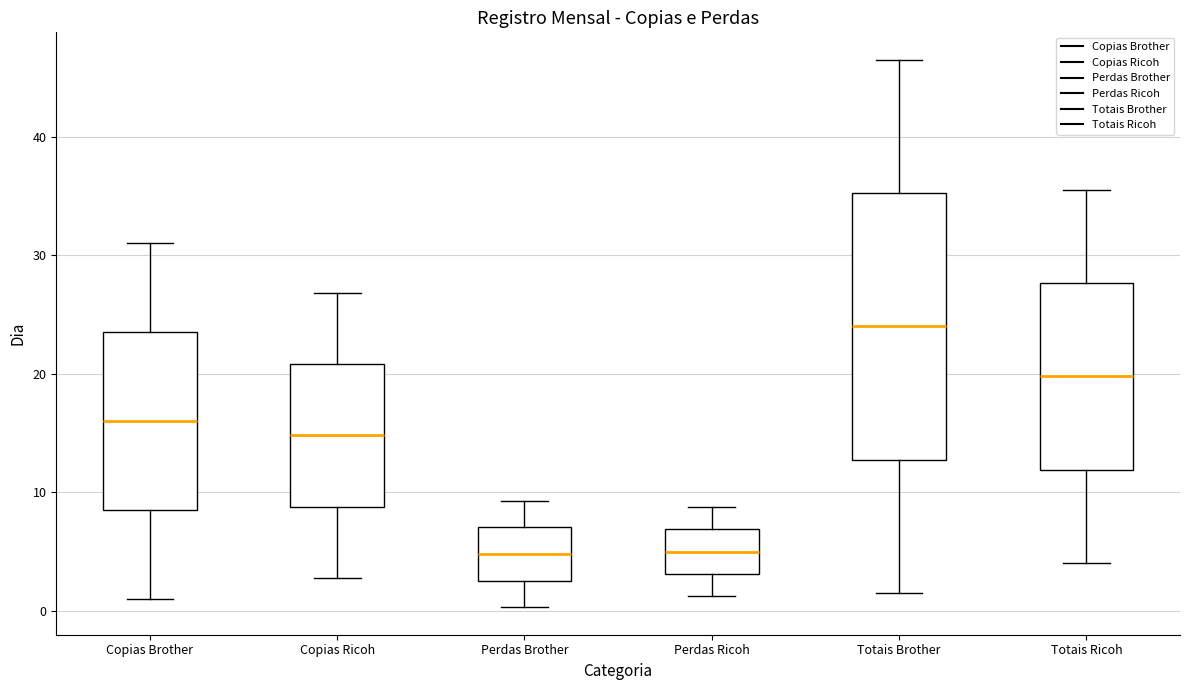

Where does the lower whisker of the box for Copias Brother end on the y-axis? The values are not printed on the chart, so give them approximately, as read against the axis.

1